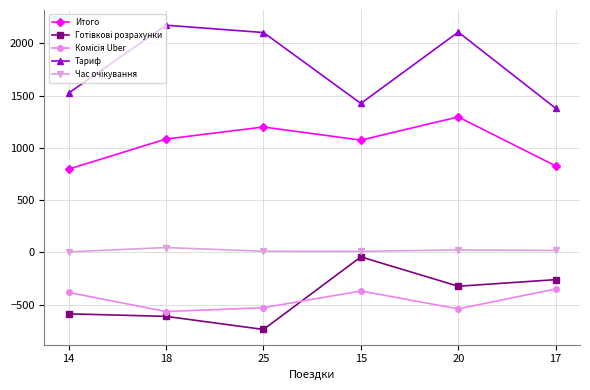

How many data points does each series have?

6